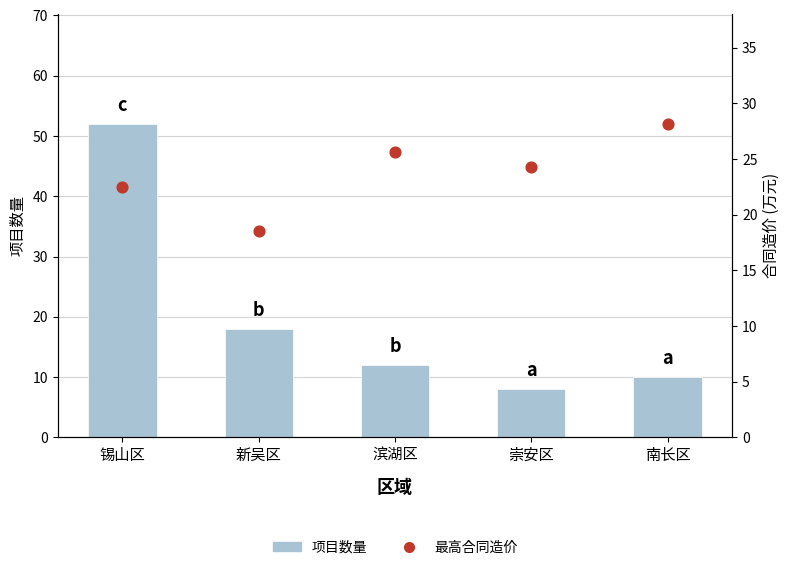

At how many categories does at least one series exceed 36?

1